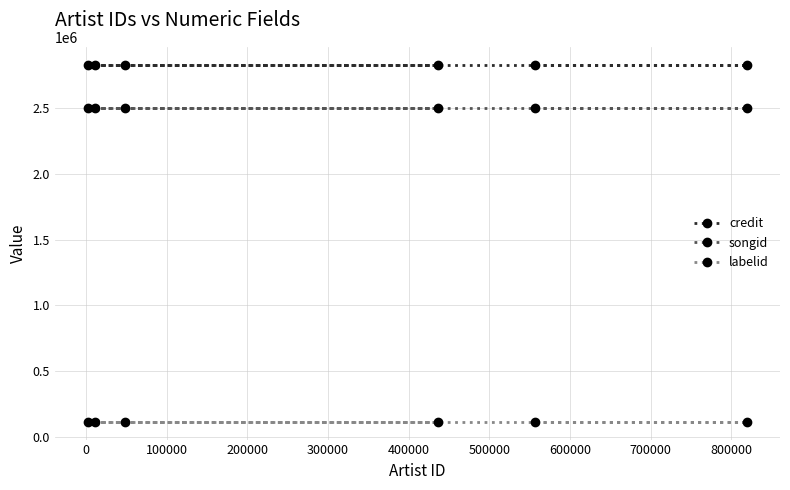

Is this an area chart (filled region under the line)?

No